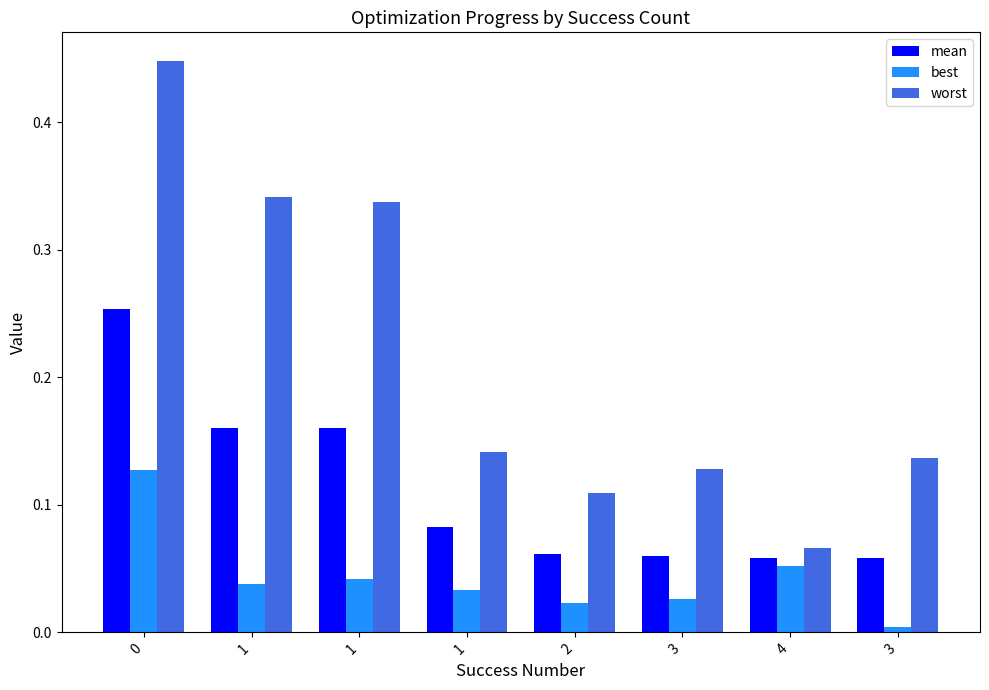

What is the difference between the second highest and minimum values in the mean series?

0.1